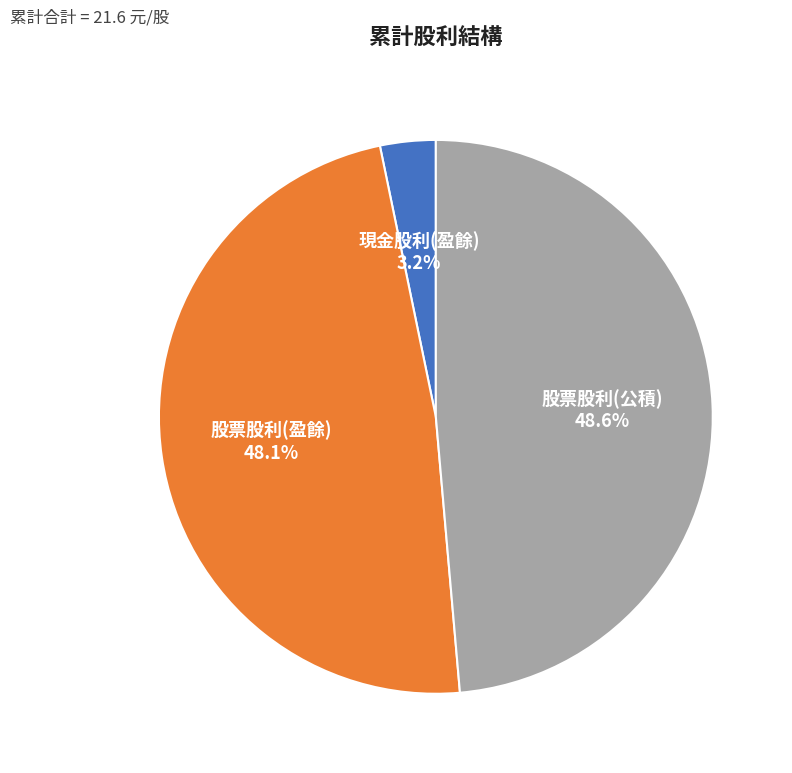

The 股票股利(盈餘) slice represents 48% of the pie. True or false?

True